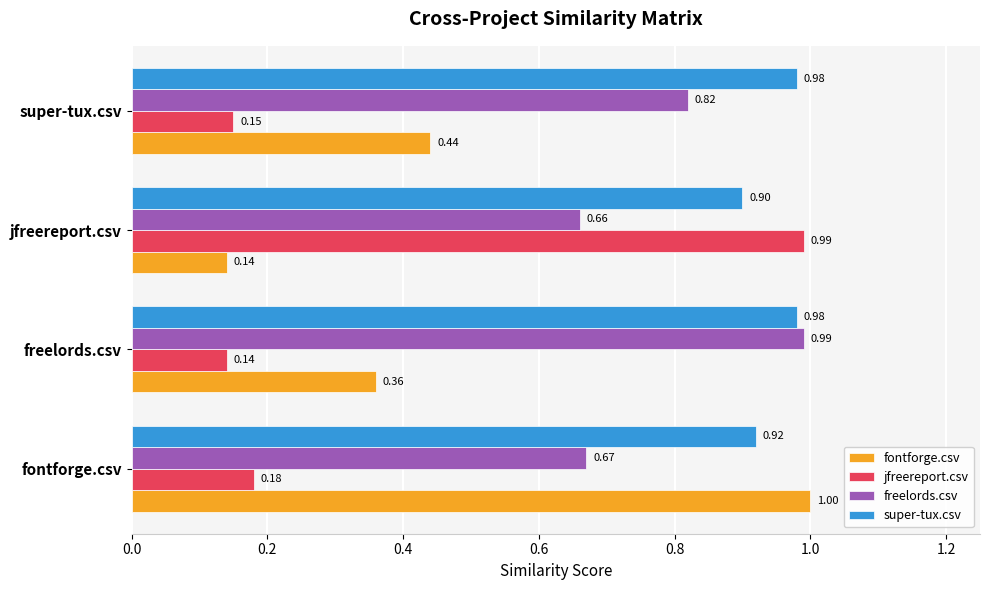

Which series has the widest spread of values?

fontforge.csv